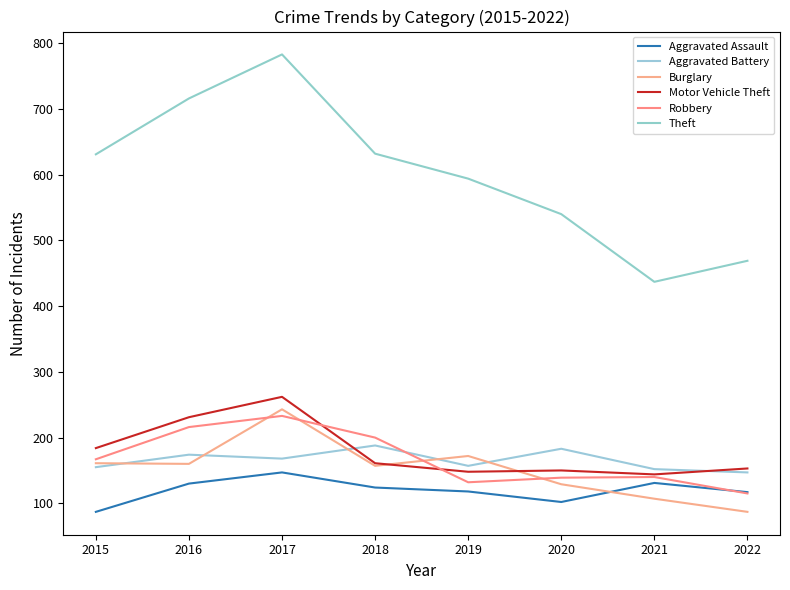

How many lines are shown in the chart?

6